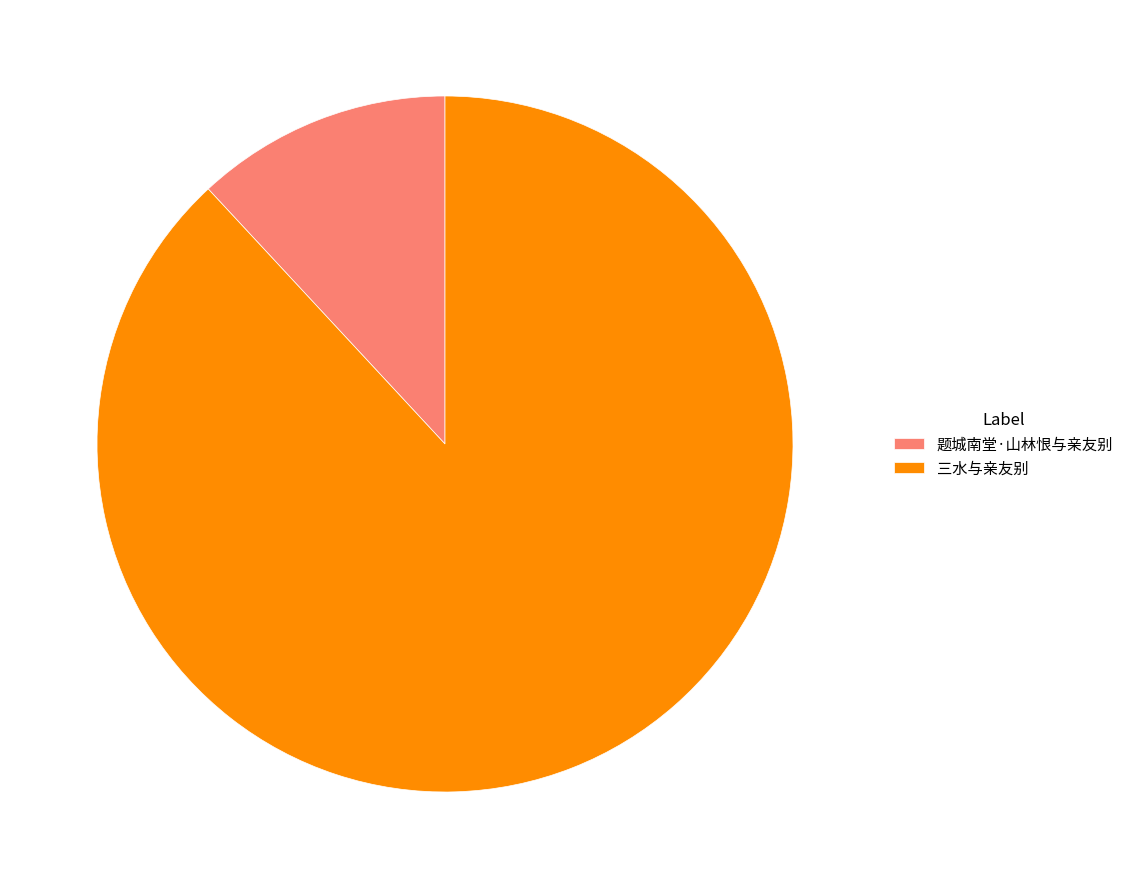

Is it true that 题城南堂·山林恨与亲友别 is 12% of the pie?

True